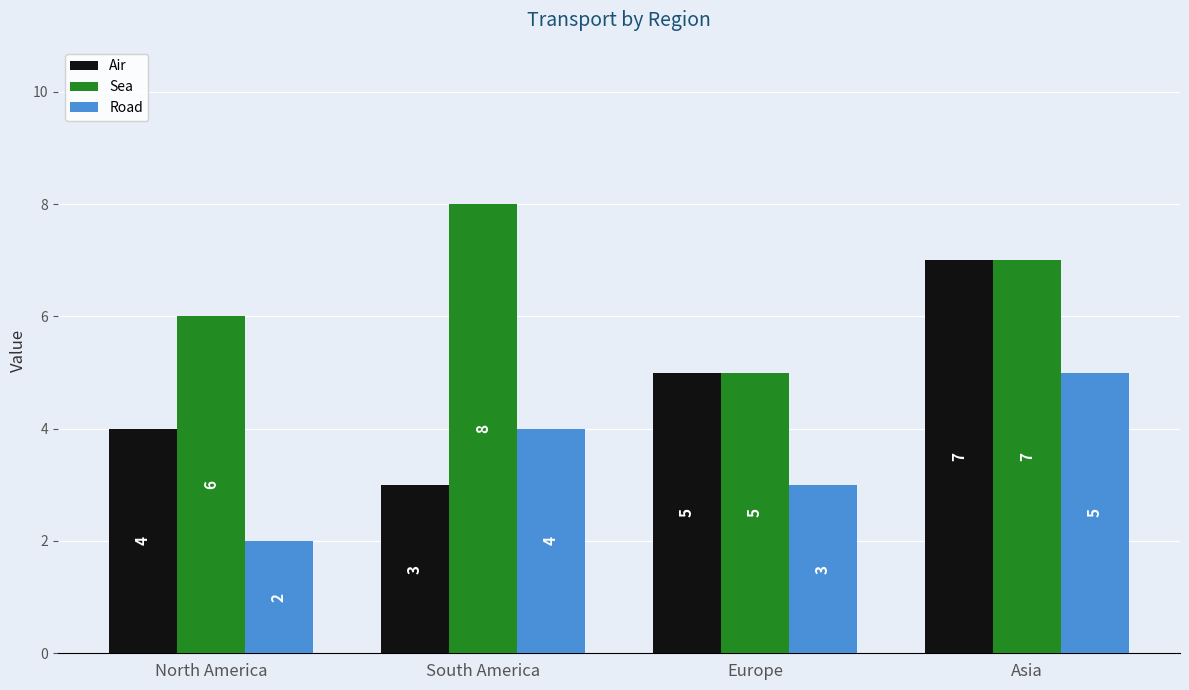

How many Road values are between 3 and 5?

3